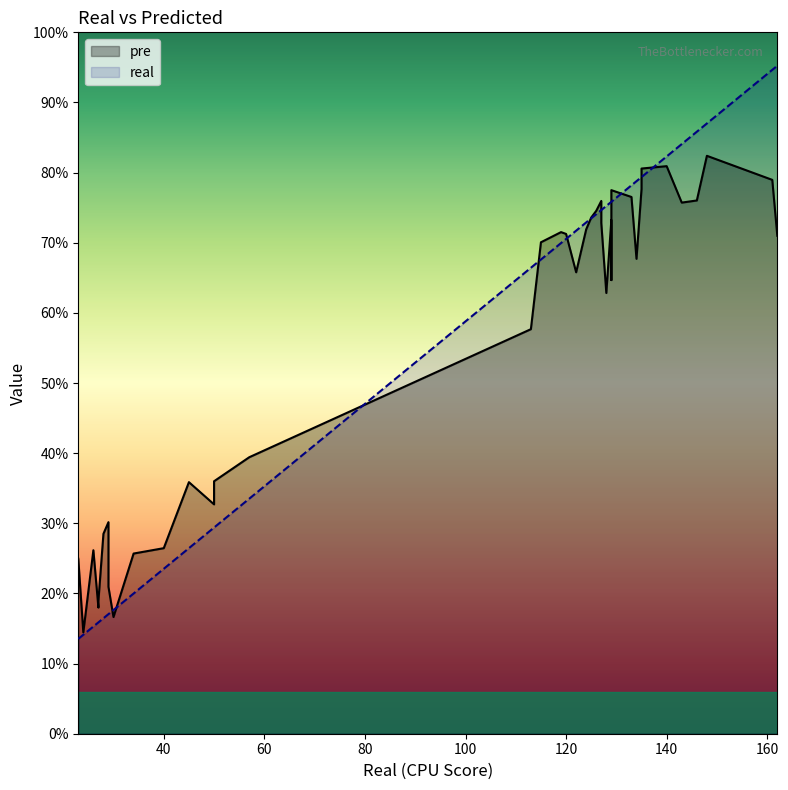

At how many categories does at least one series exceed 125?

18